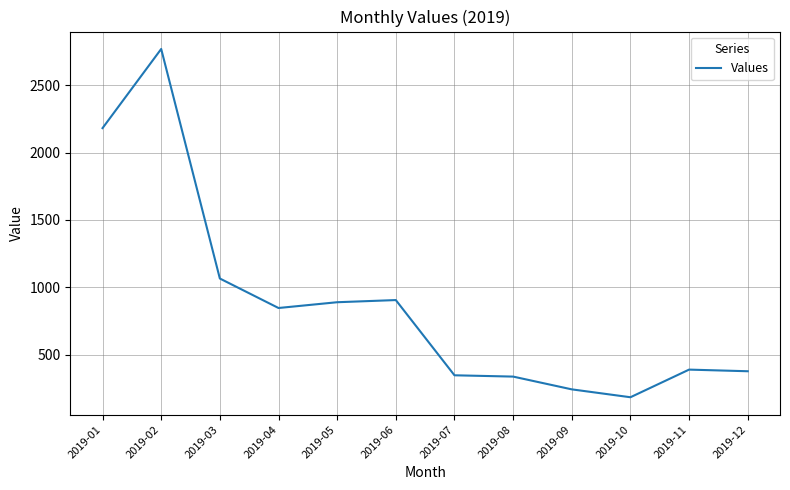

Is it true that the value at 2019-06 is 1548.6?

False